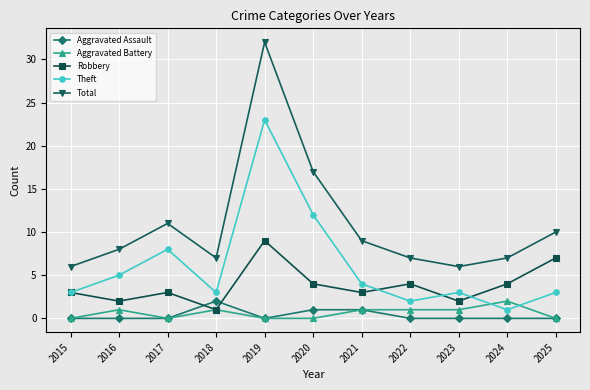

At which label does Theft reach its minimum?

2024